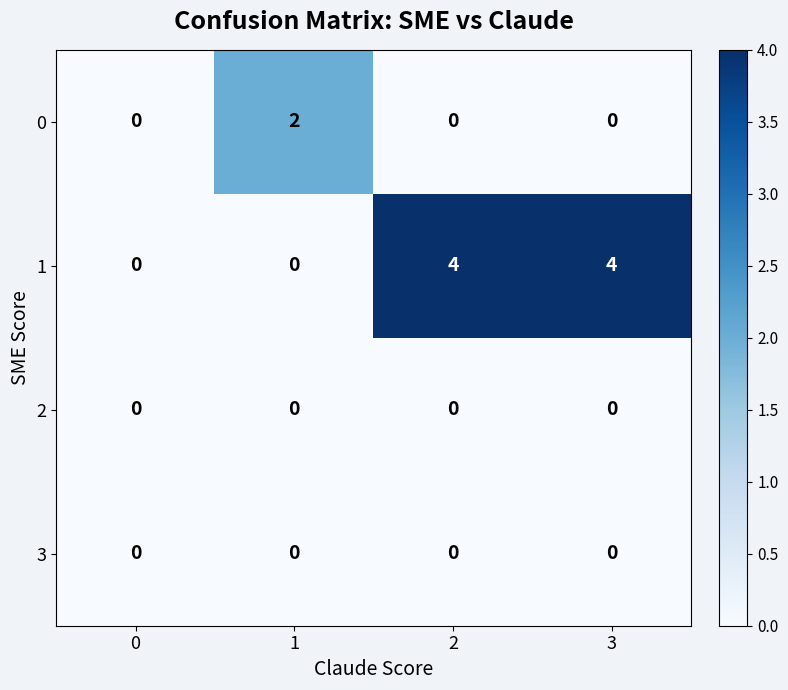

How many series are shown in this chart?

4